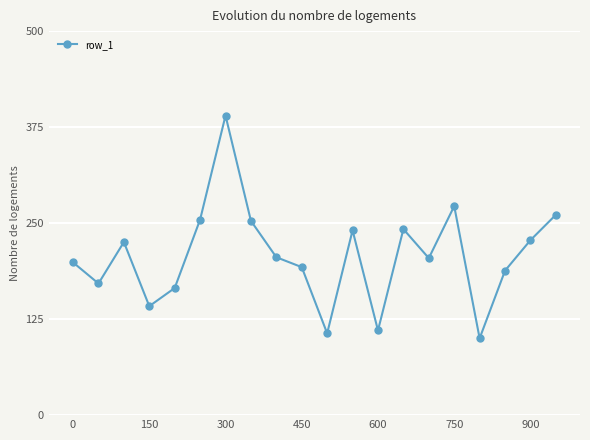

How many distinct data groups are displayed?

1